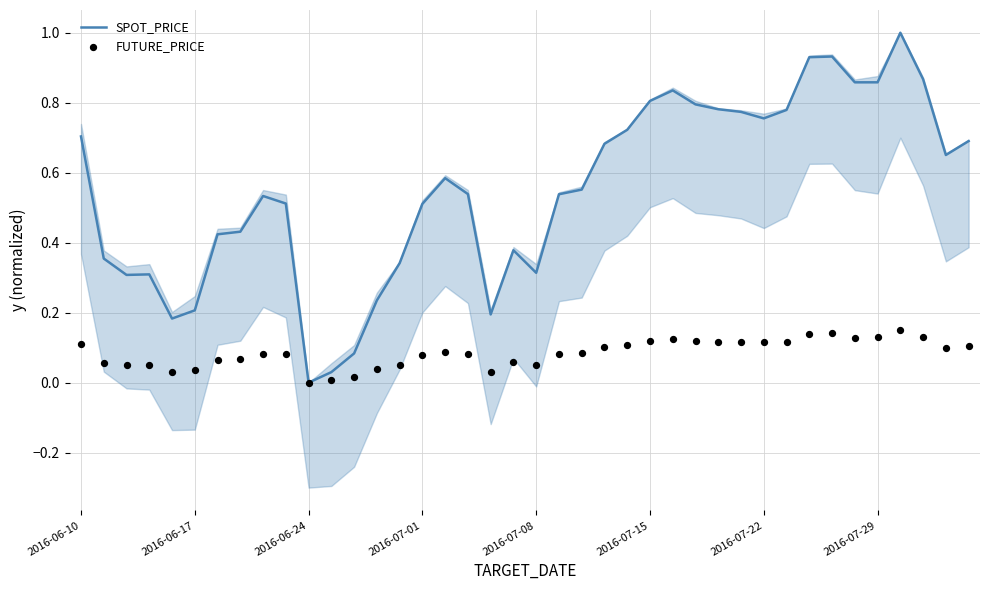

Which series contains the lowest Y value?

SPOT_PRICE